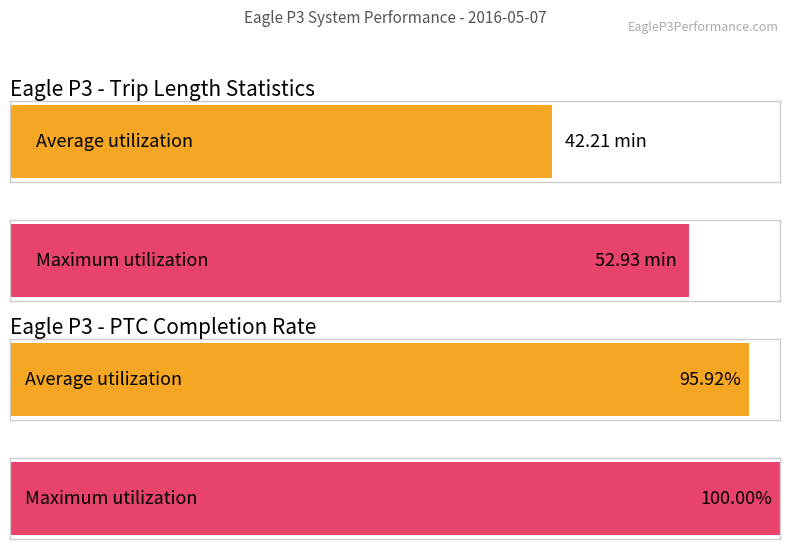

Count the number of categories in the chart.

2